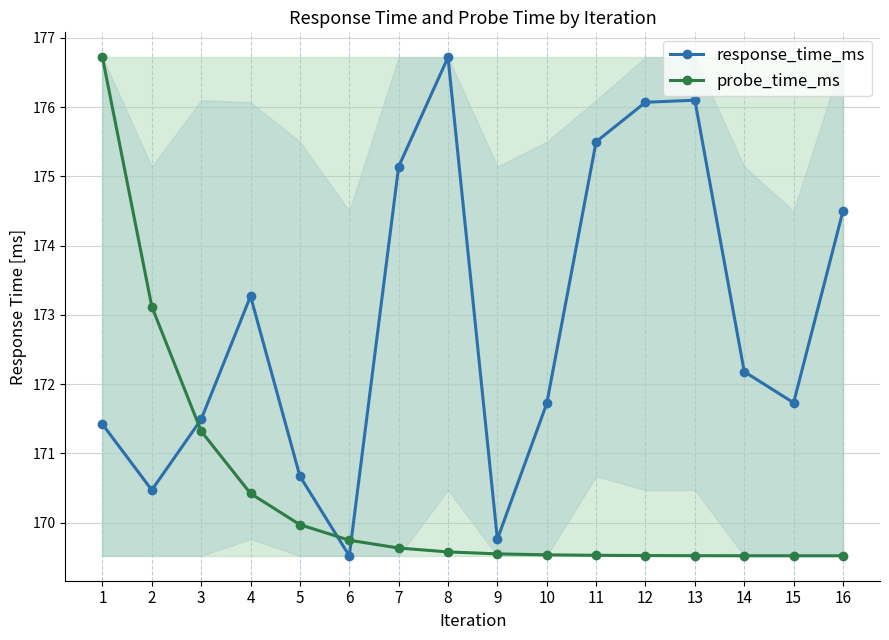

At which label does response_time_ms first exceed 172?

4